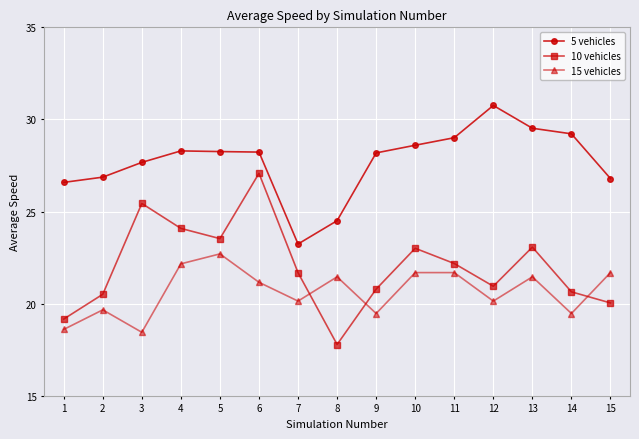

At 8, list the series in order from smallest to largest.

10 vehicles, 15 vehicles, 5 vehicles